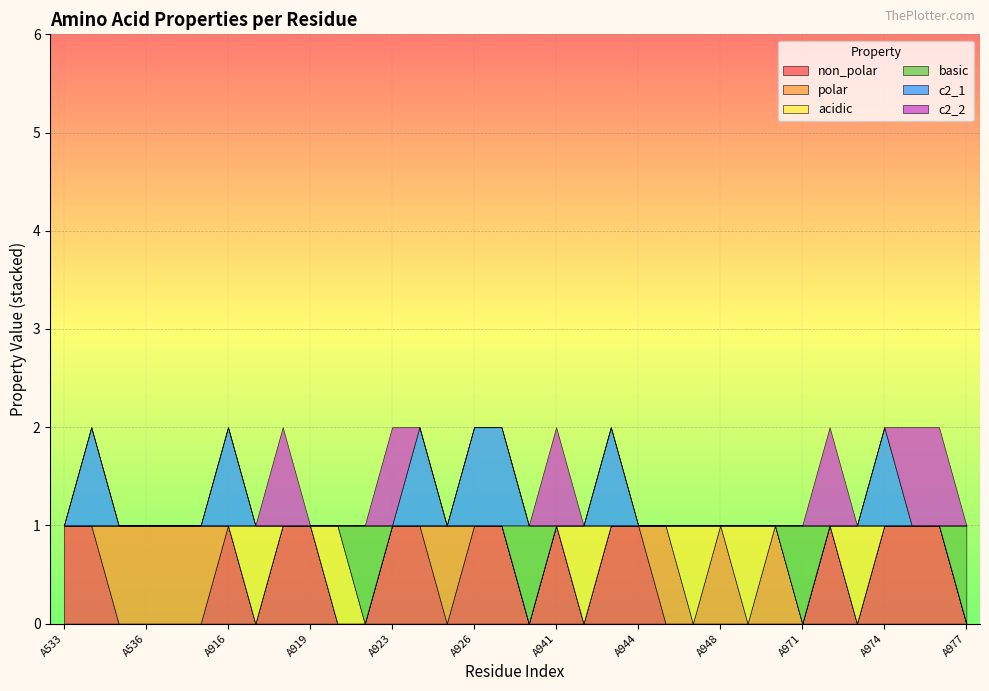

Which label corresponds to the smallest value in the chart?

A535